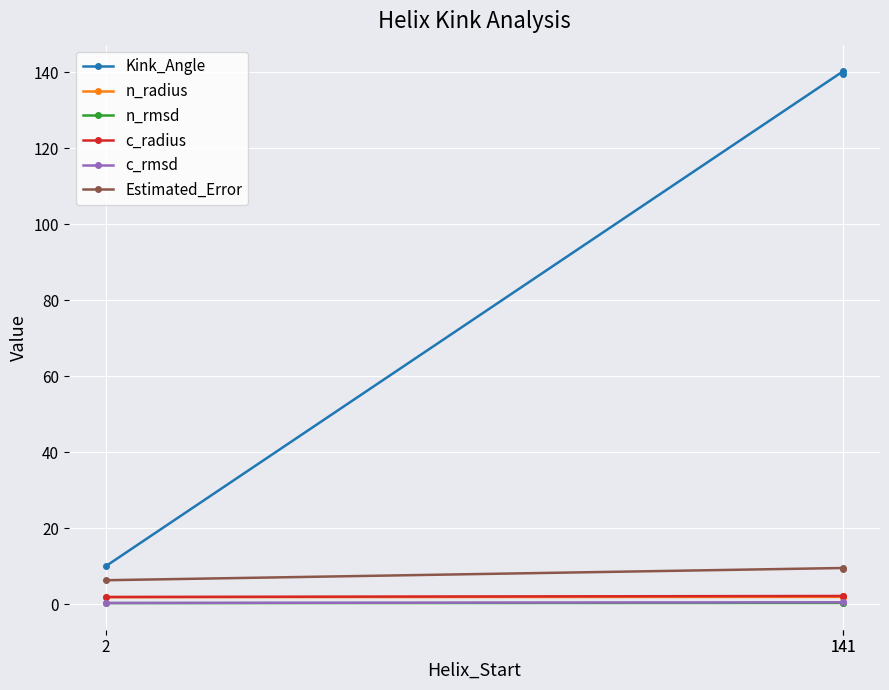

What is the difference between the highest and lowest values at 141?

139.9